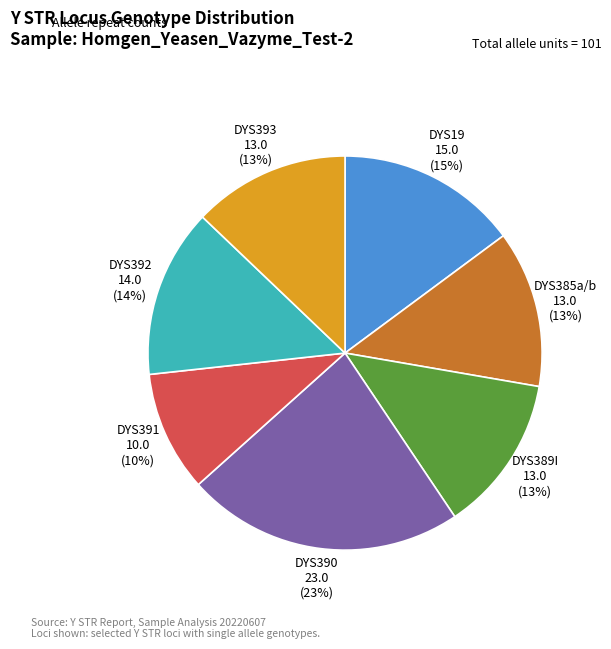

Does any single category account for the majority?

No